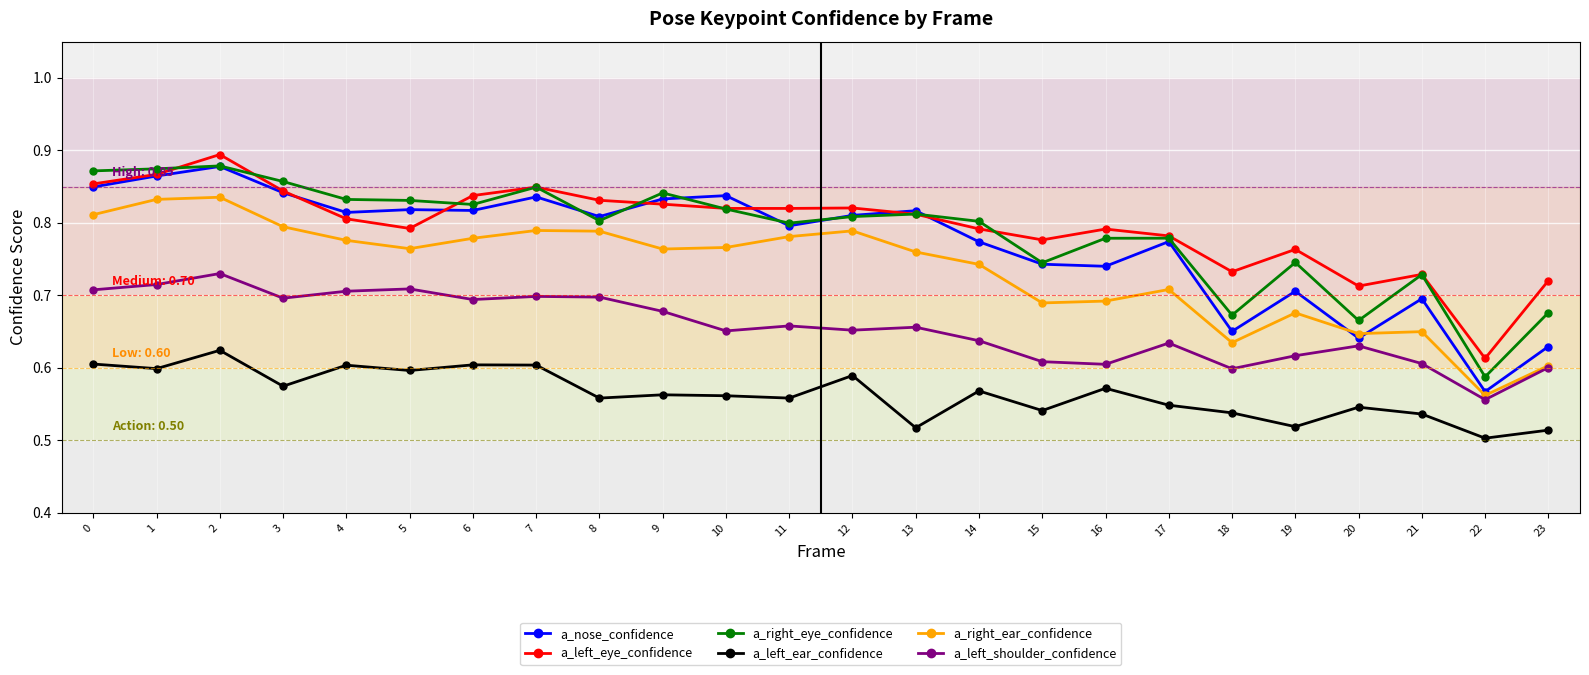

Where is a_right_eye_confidence nearest to the value 0?

22